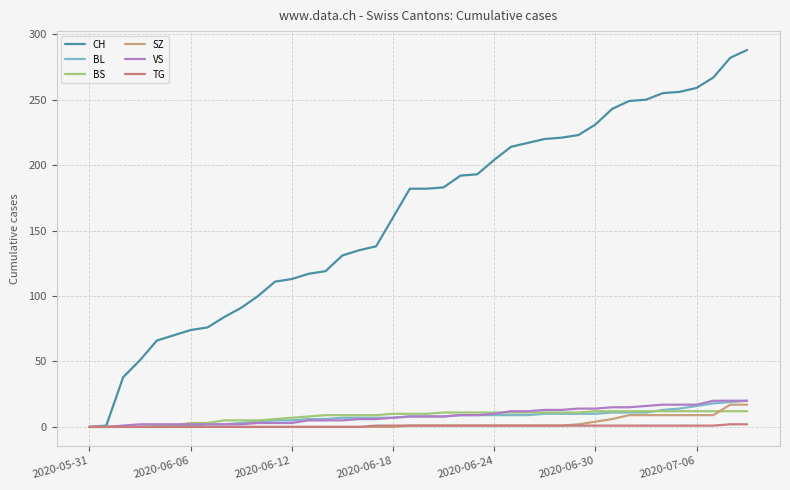

Does the chart have visible grid lines?

Yes